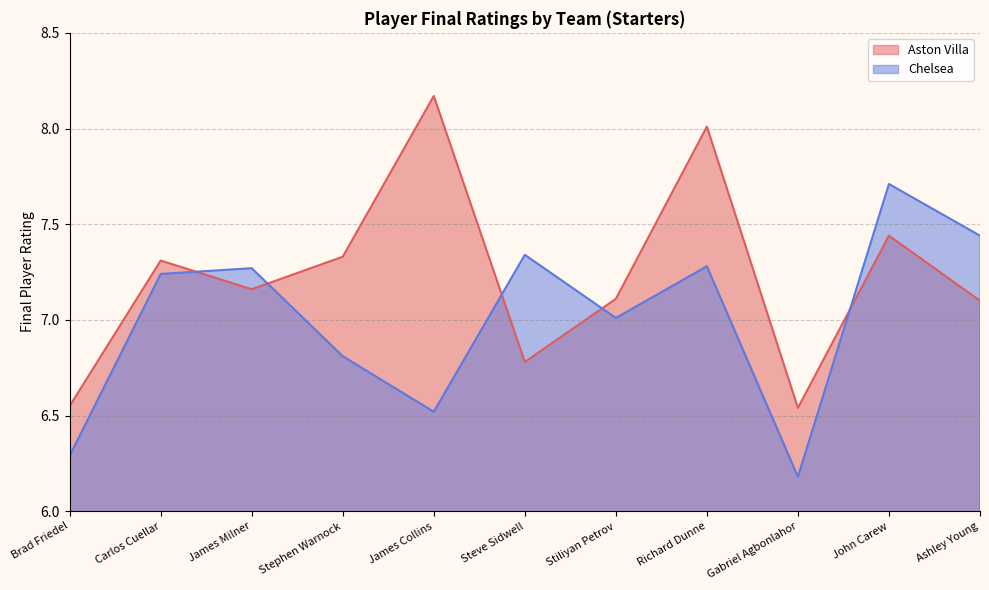

How many series are shown in this chart?

2